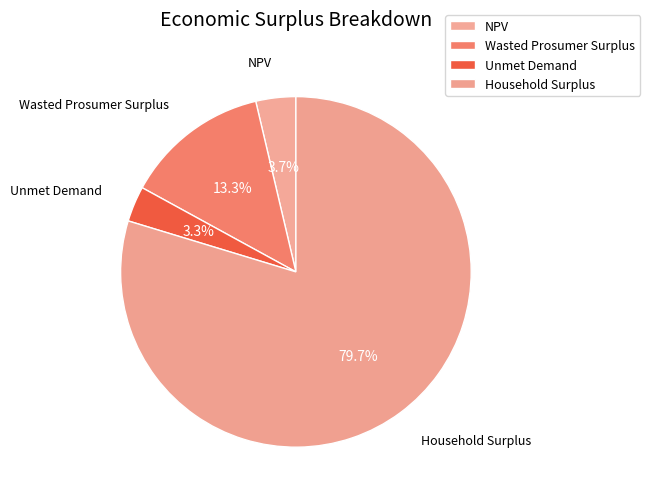

What is the ratio of the value at Wasted Prosumer Surplus to the value at Household Surplus?

0.2